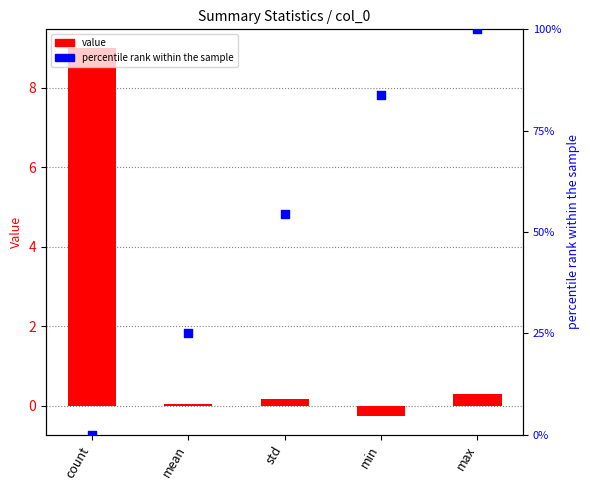

At which category is the sum across all series the highest?

max